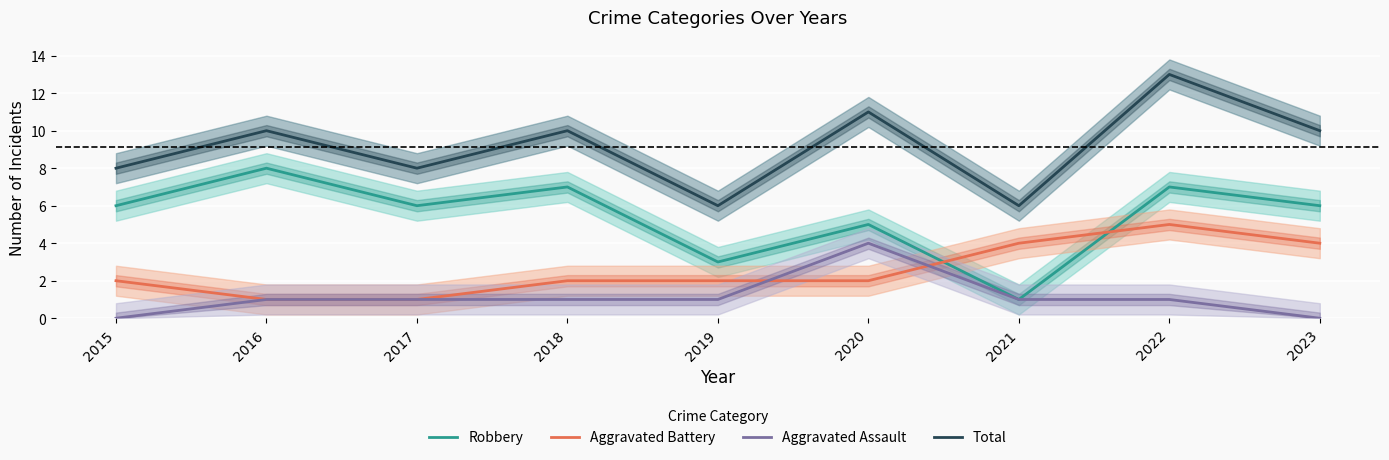

The value of Robbery at 2021 is 1. True or false?

True